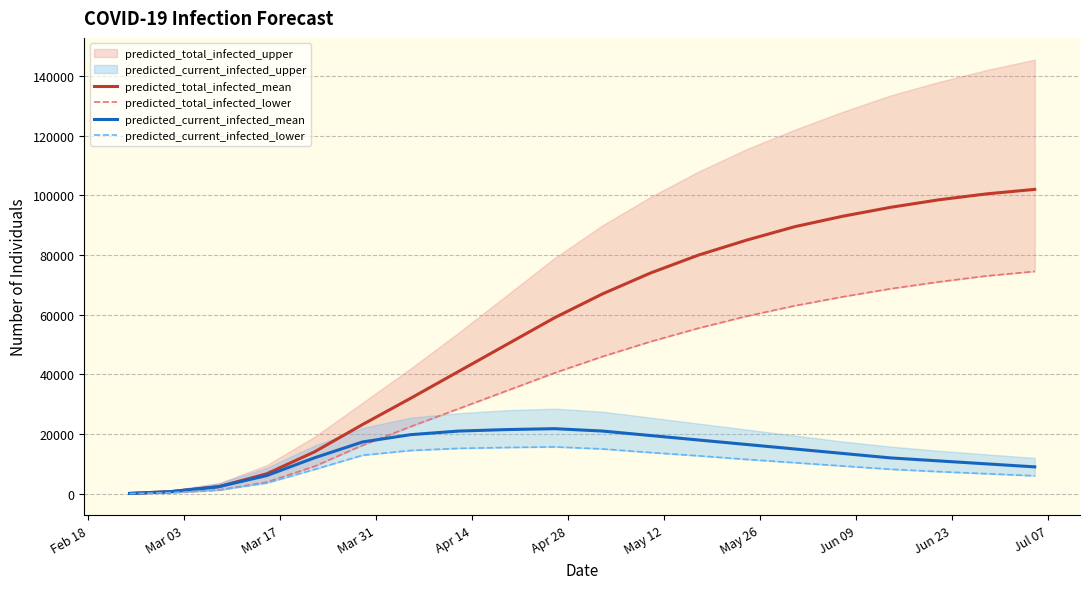

What is the maximum value for predicted_current_infected_mean?

21800